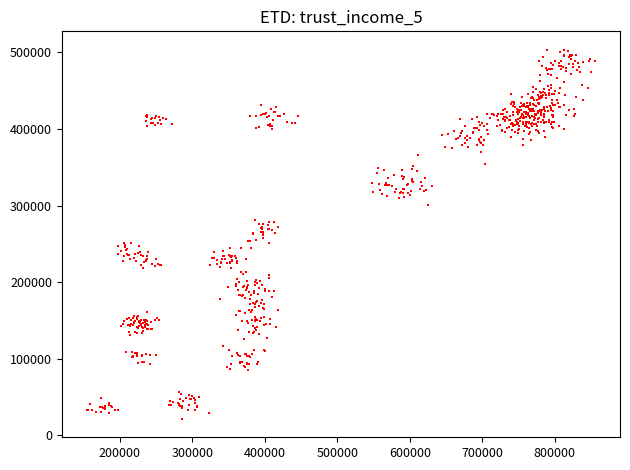

What is the range of Y values (max minus min)?

481920.5